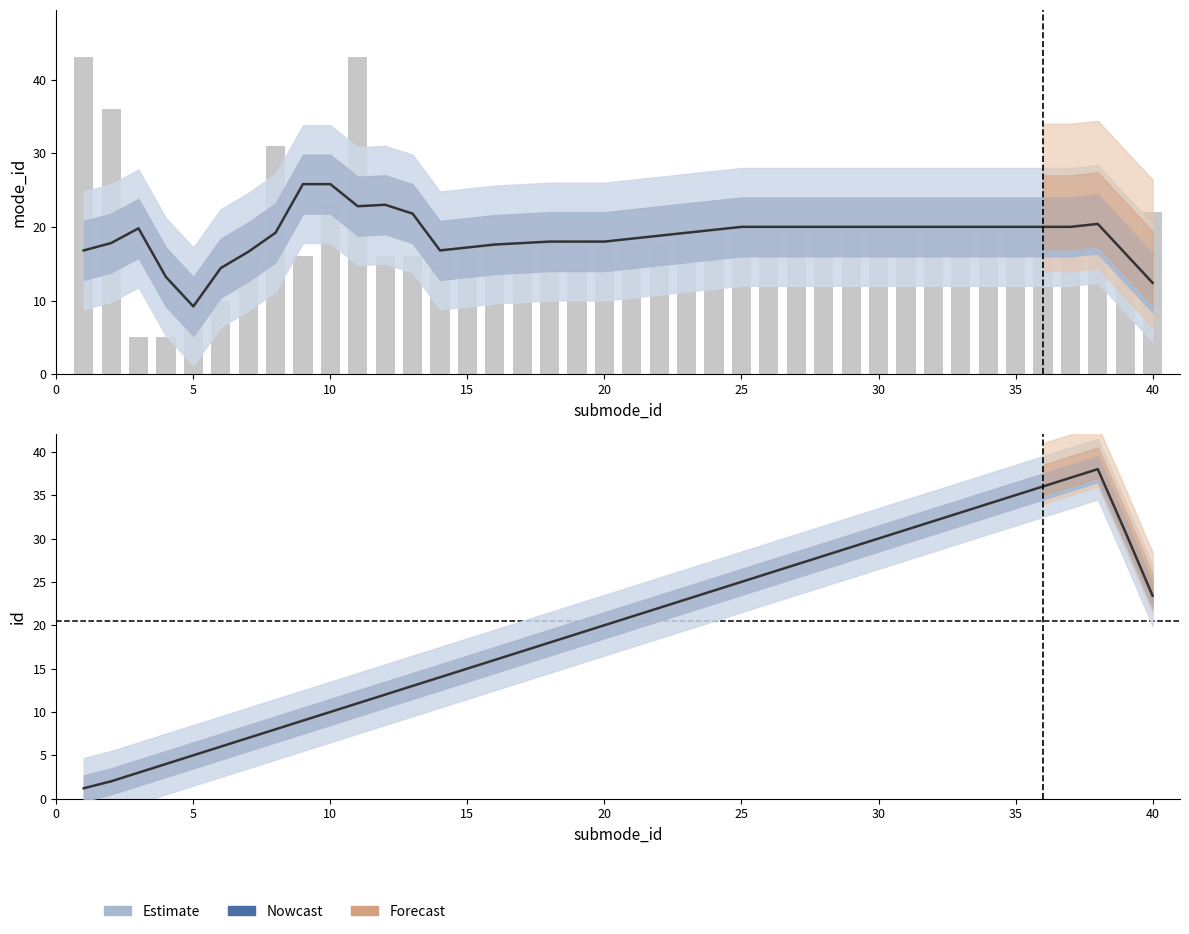

What is the total value across all series at 20?

14.2